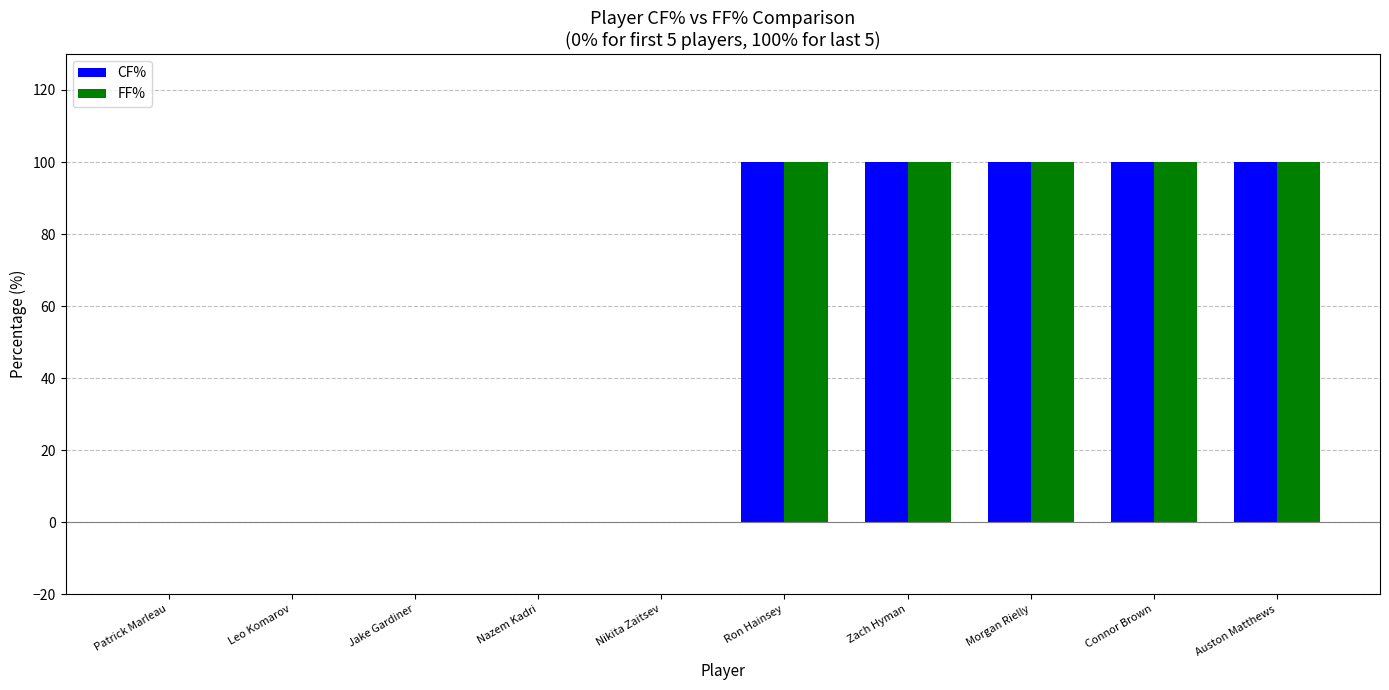

What is the total value across all series at Connor Brown?

200